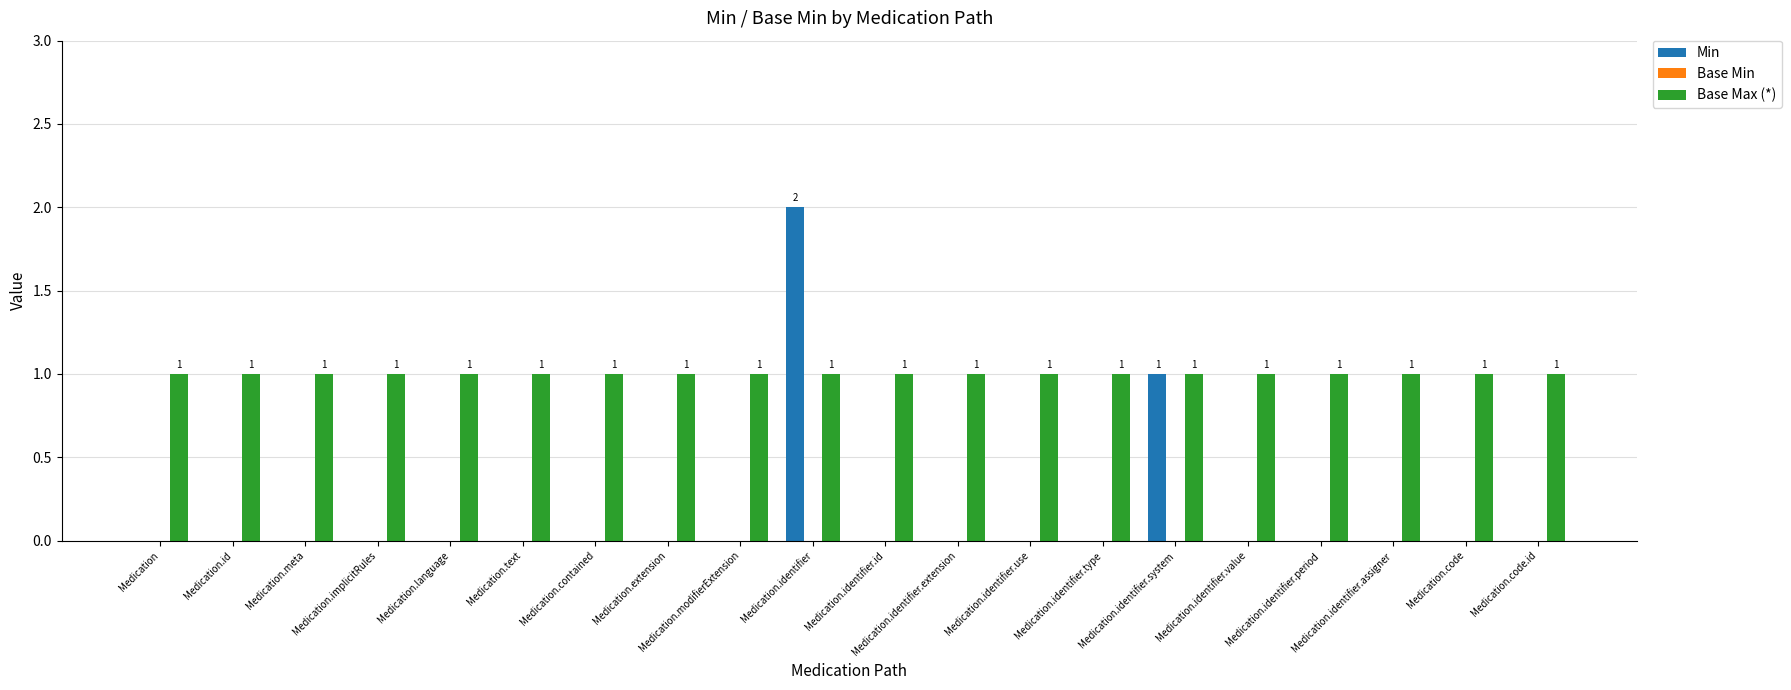

What is the sum of the Base Max (*) values at Medication.identifier.value and Medication.implicitRules?

2